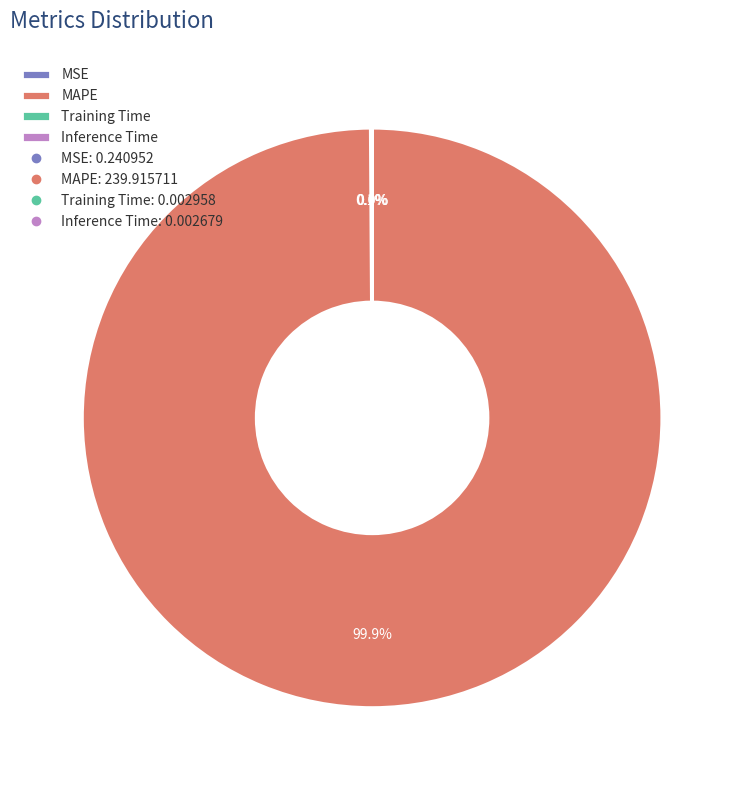

Which category has the biggest portion of the pie?

MAPE